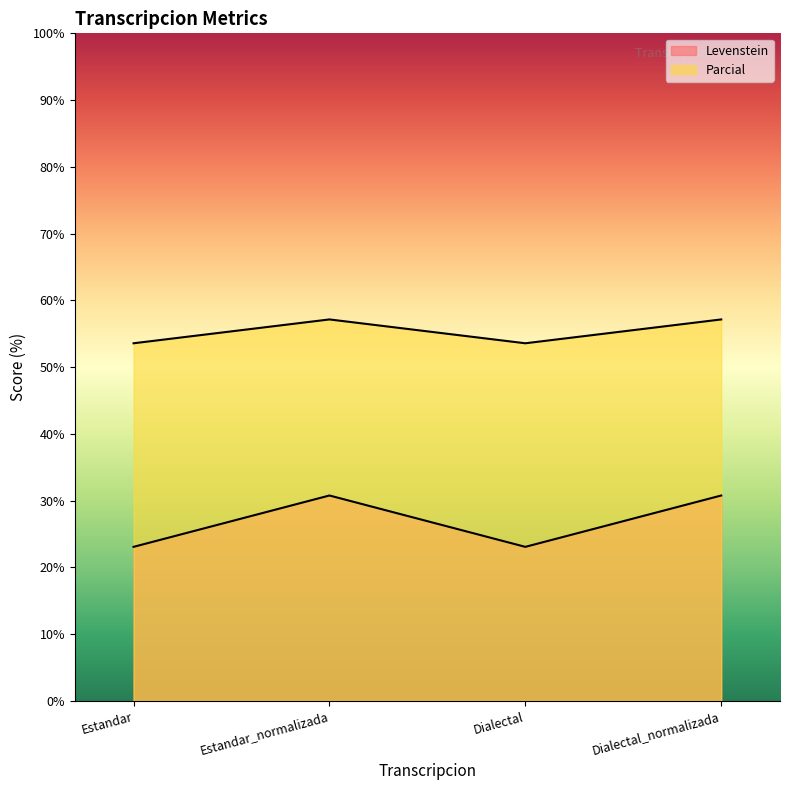

What is the sum of the Parcial values at Estandar and Dialectal?

46.2